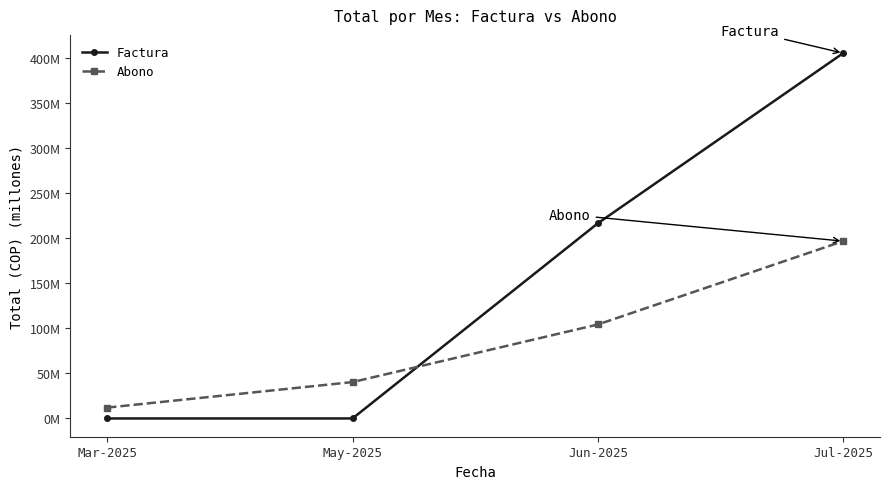

What is the greatest value displayed?

405.5